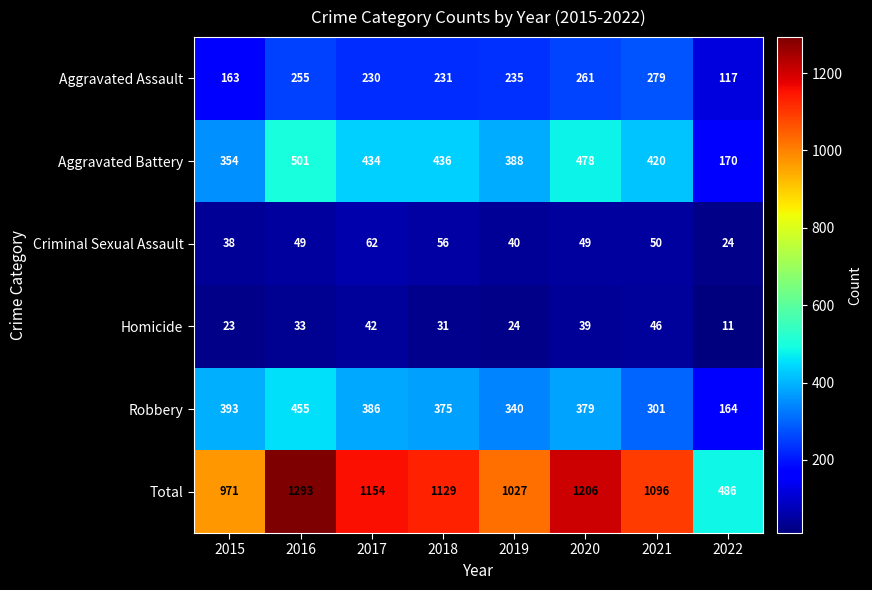

What is the lowest value of the Criminal Sexual Assault series?

24